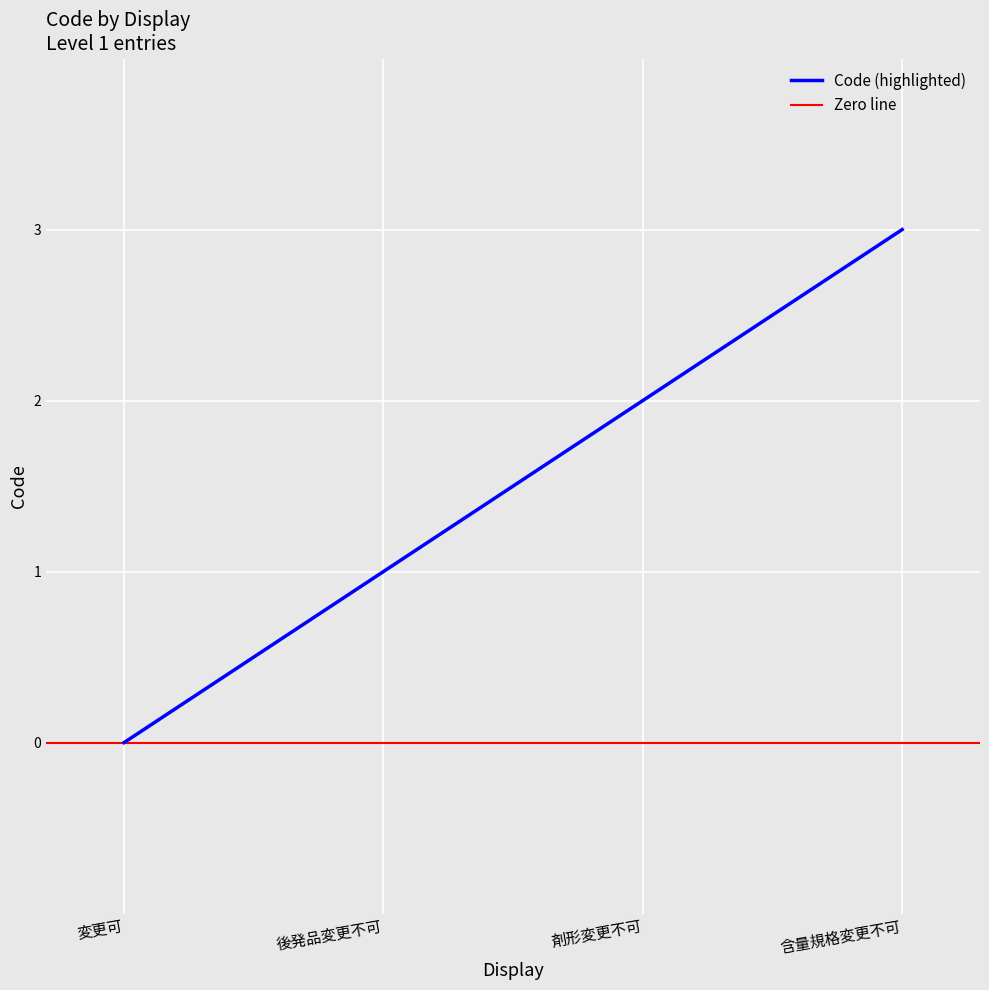

Reading left to right, list all the values displayed in this chart.

0	1	2	3